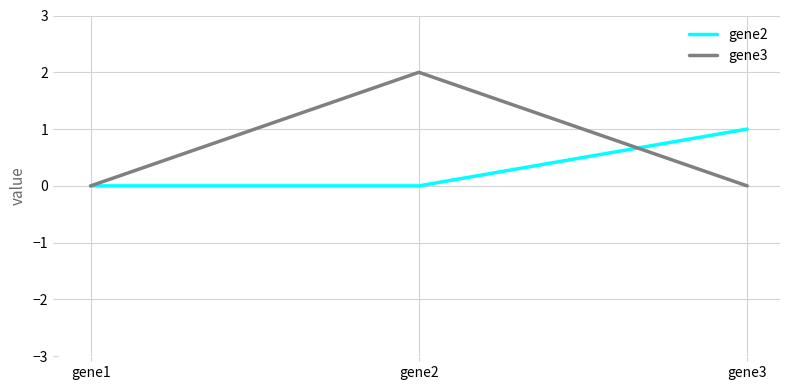

What is the sum of all gene3 values?

2